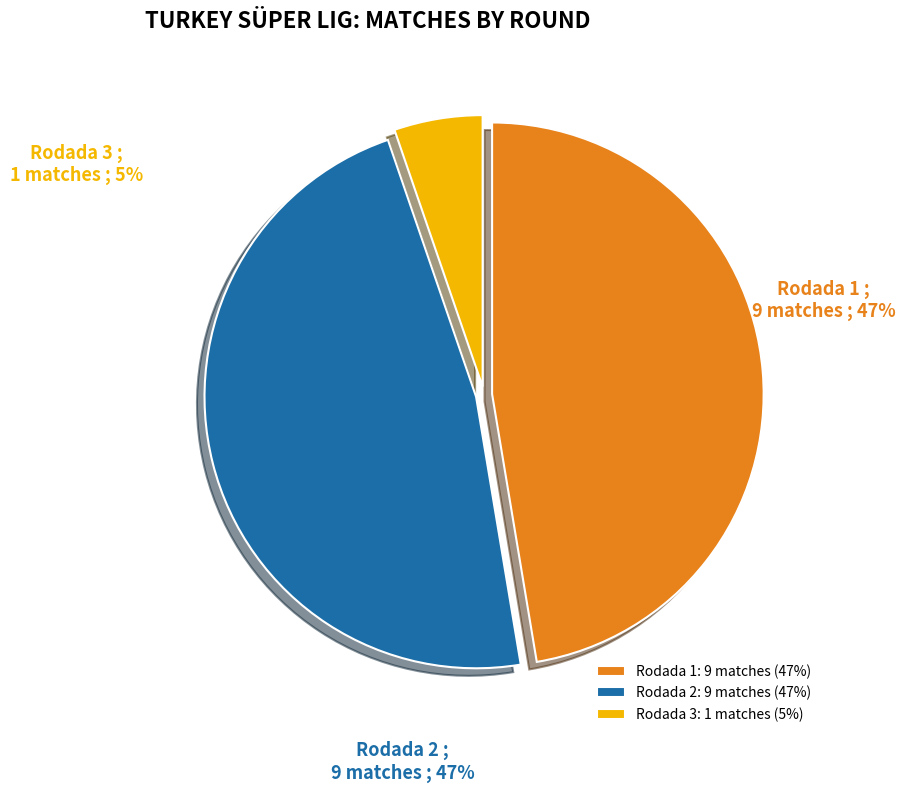

Is Rodada 3 the majority of the pie?

No